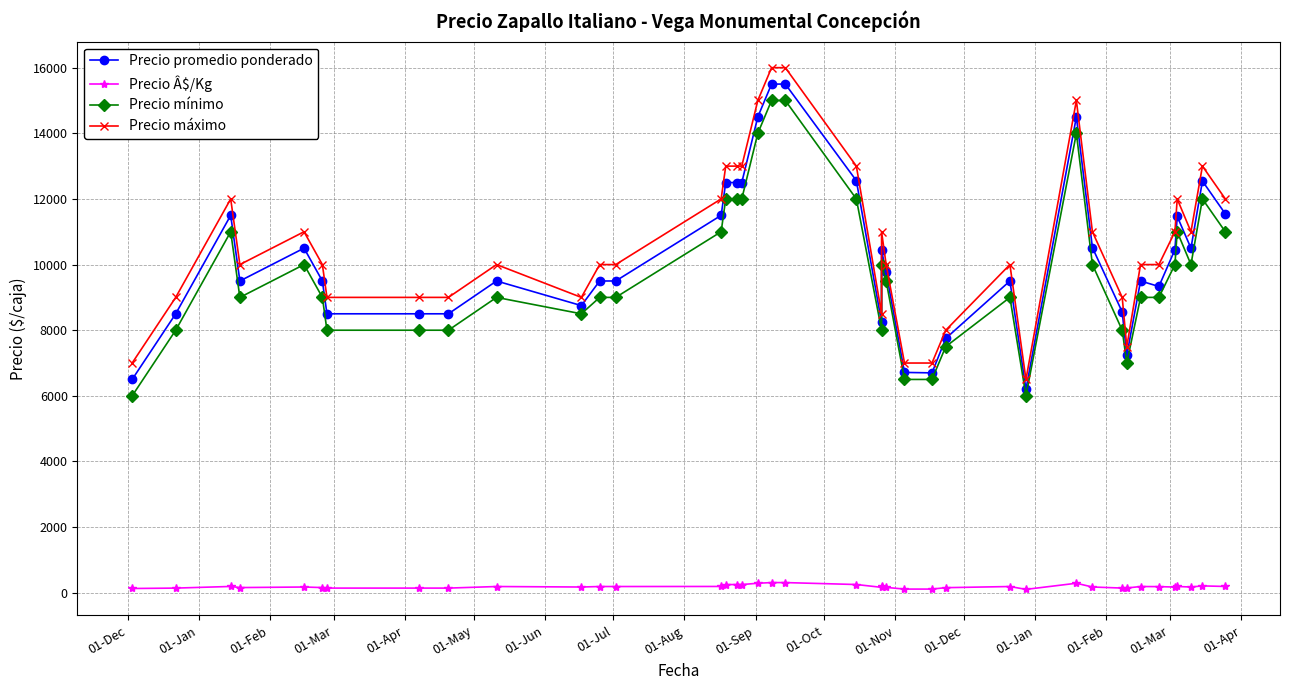

Is the value of Precio Â$/Kg at 20 greater than the value of Precio mínimo at 33?

No